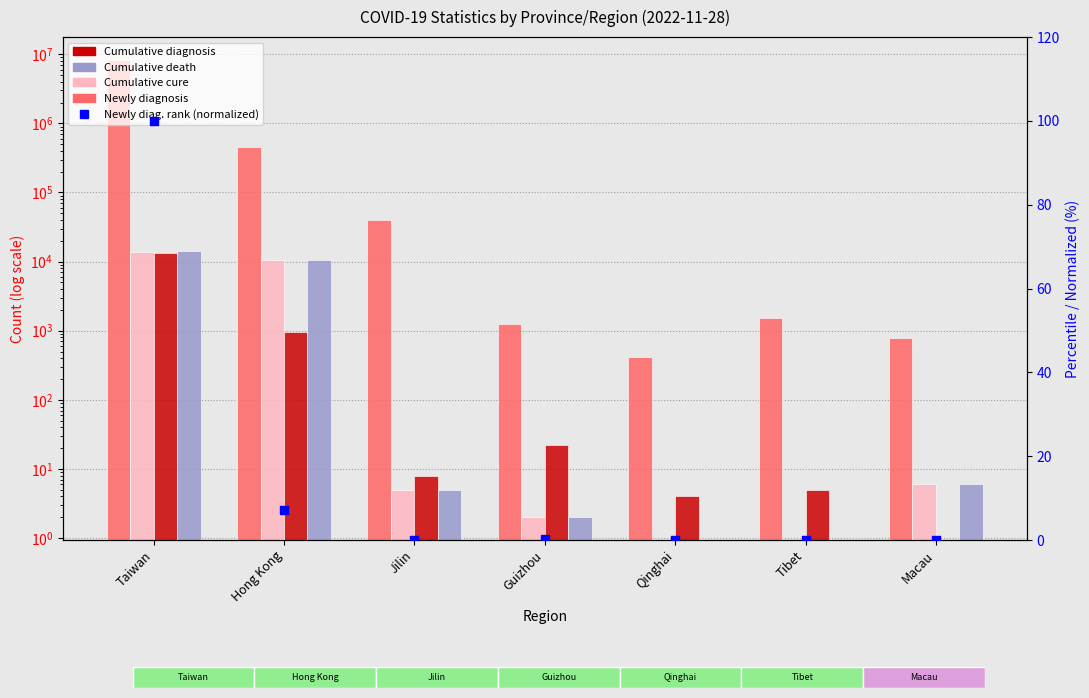

At which category is the sum across all series the highest?

Taiwan